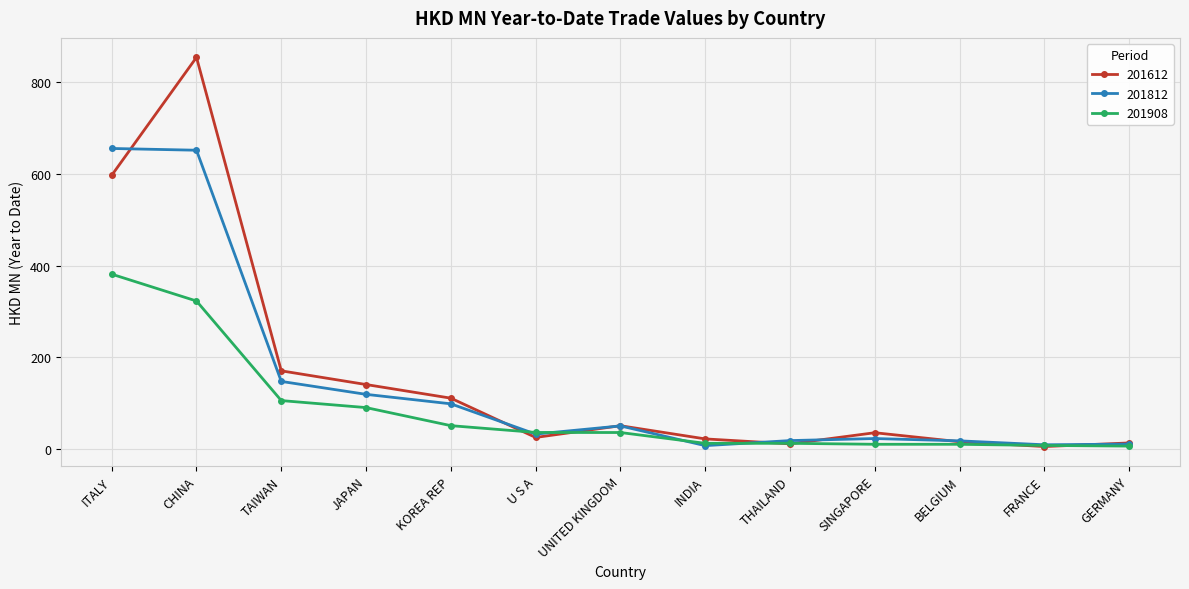

At how many categories does at least one series exceed 421?

2